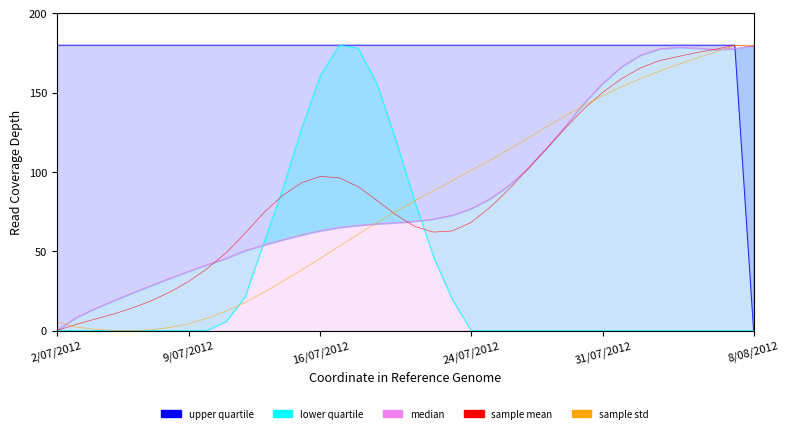

What position from the left is 9/07/2012?

2